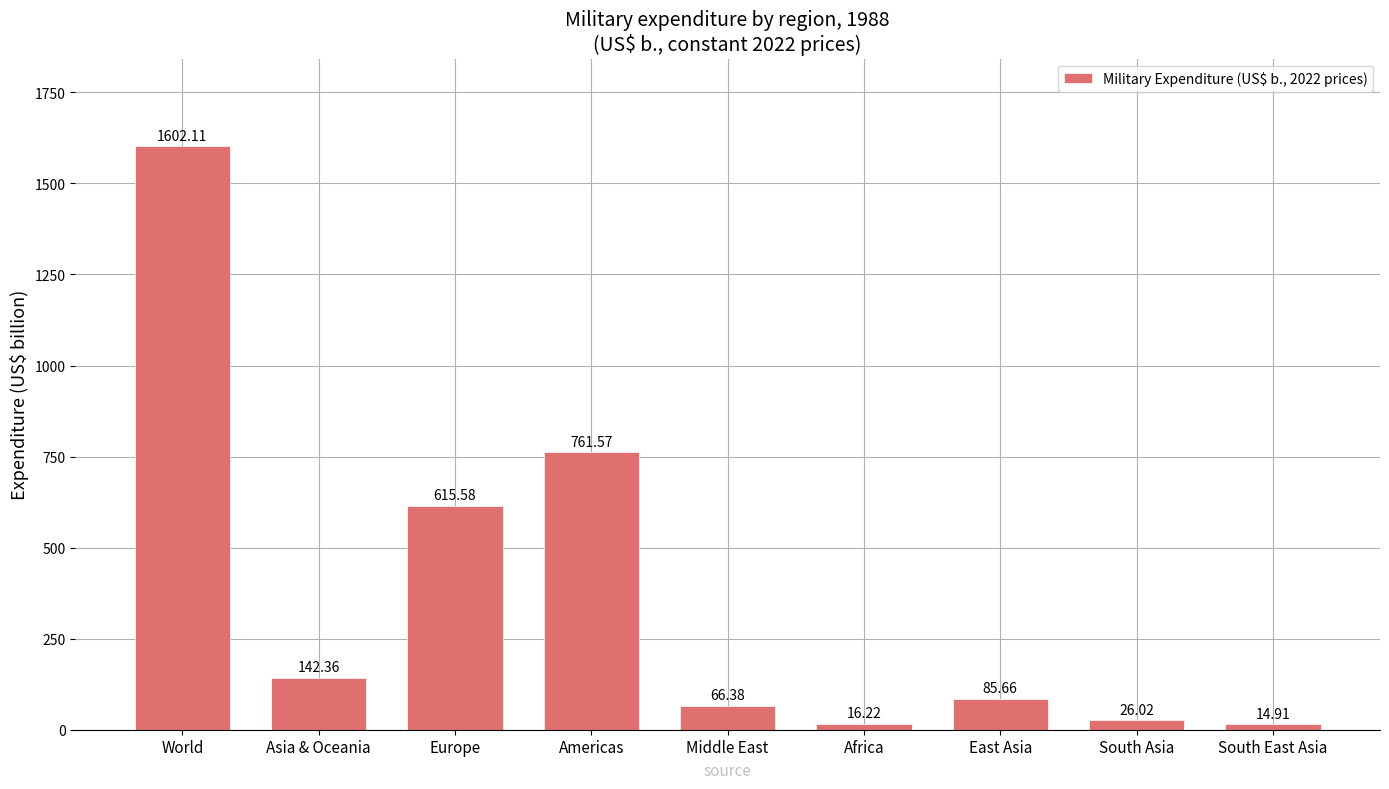

What is the average value?

370.1